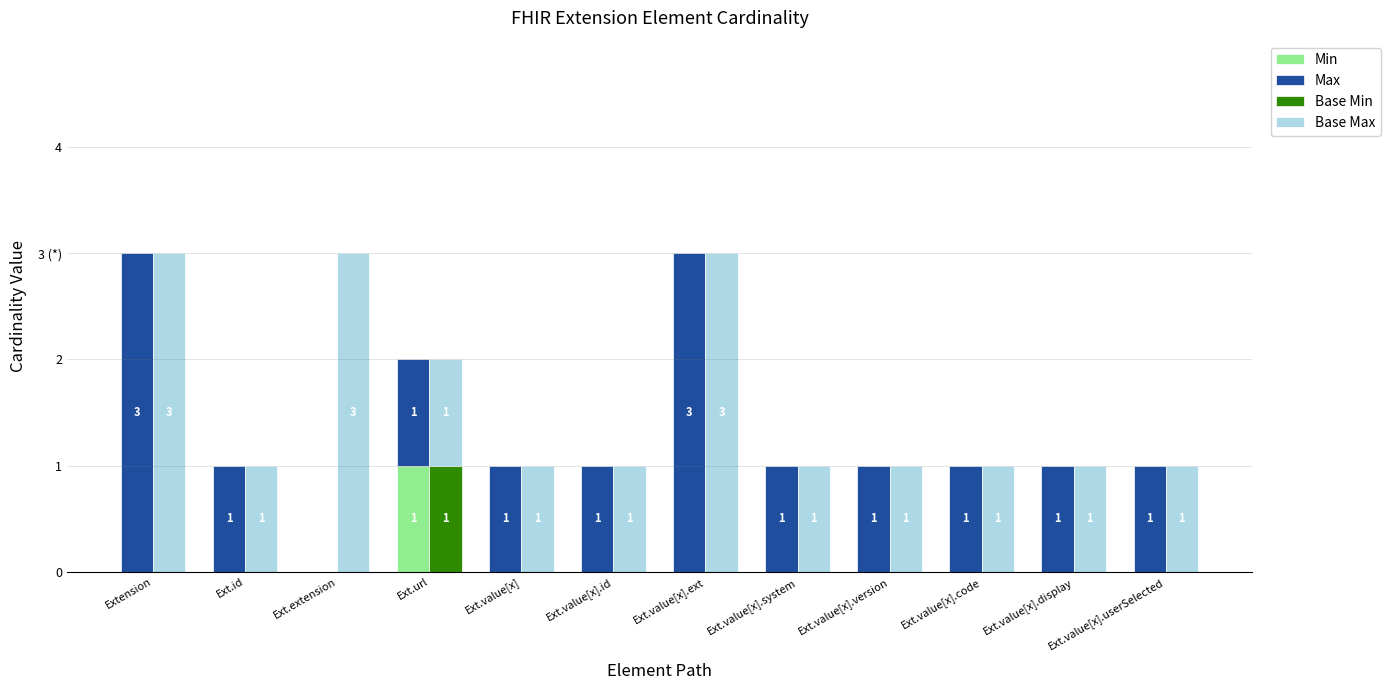

Which series has the largest range (max minus min)?

Max